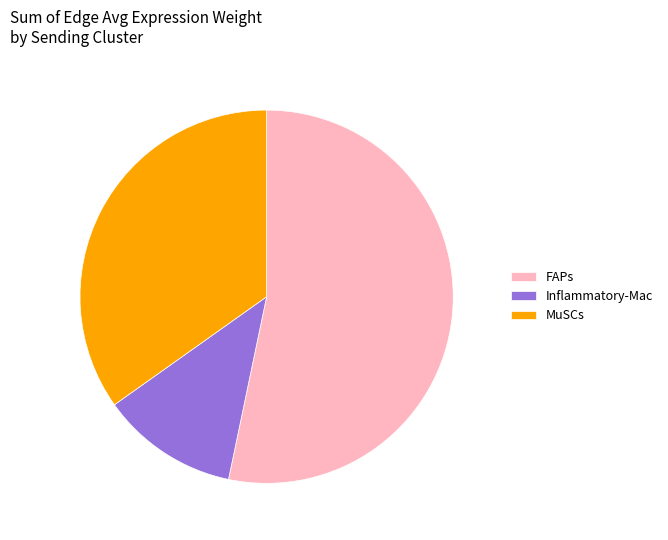

How many segments does this pie chart have?

3